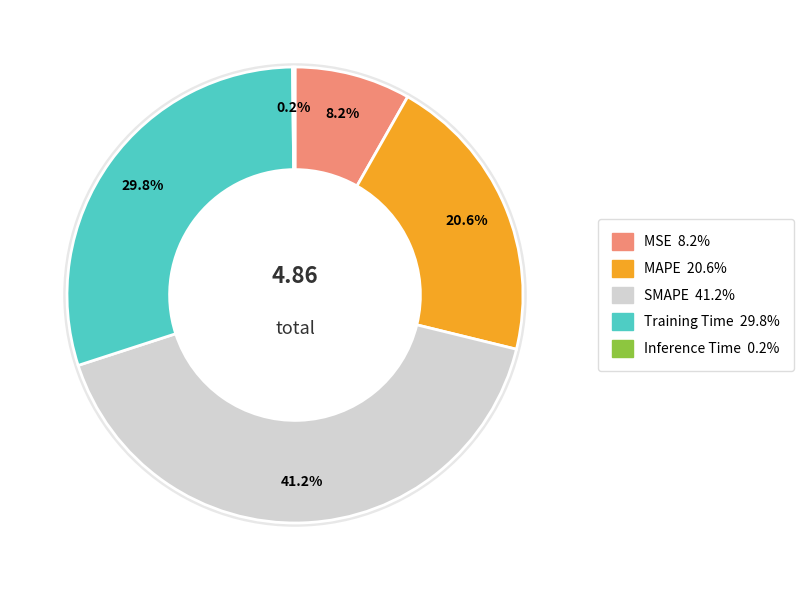

Does MAPE account for over 50% of the chart?

No